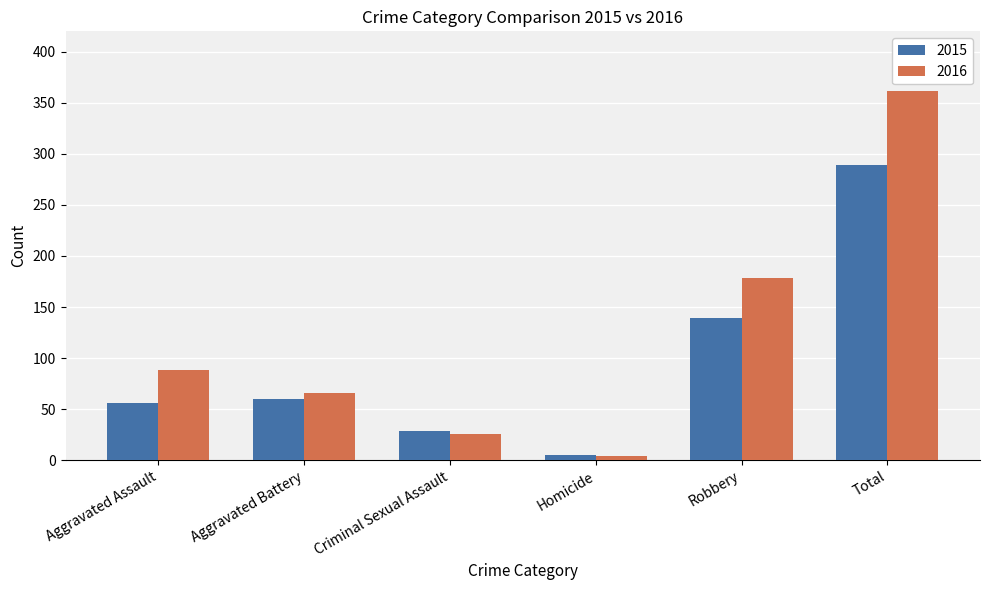

What is the difference between the 2015 values at Aggravated Battery and Aggravated Assault?

4